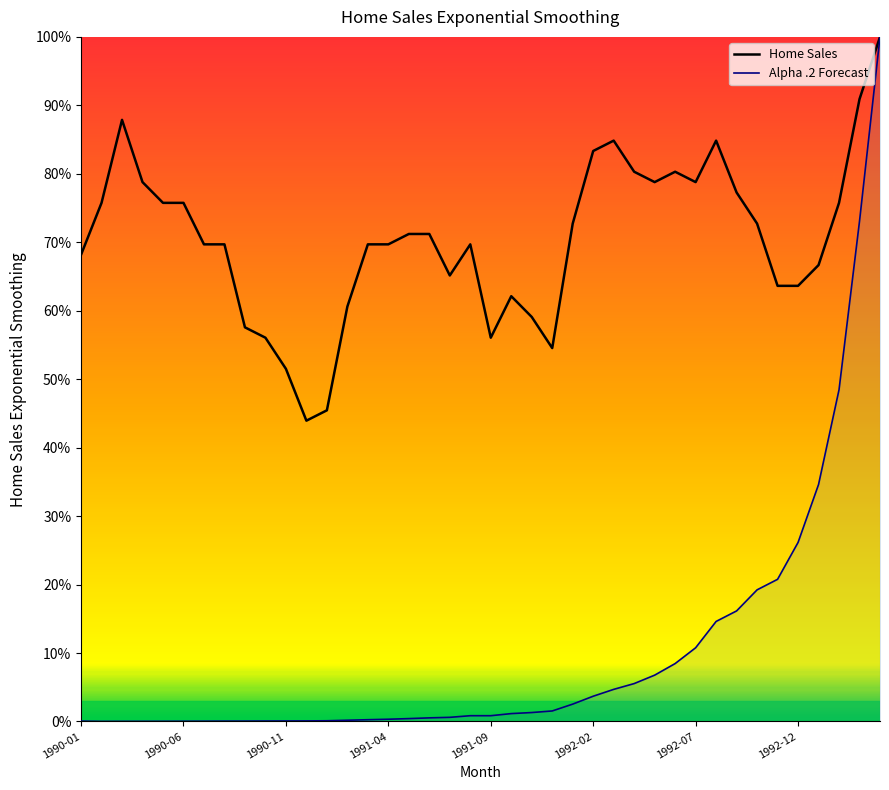

The value of Home Sales at 1990-06 is 75.8. True or false?

True